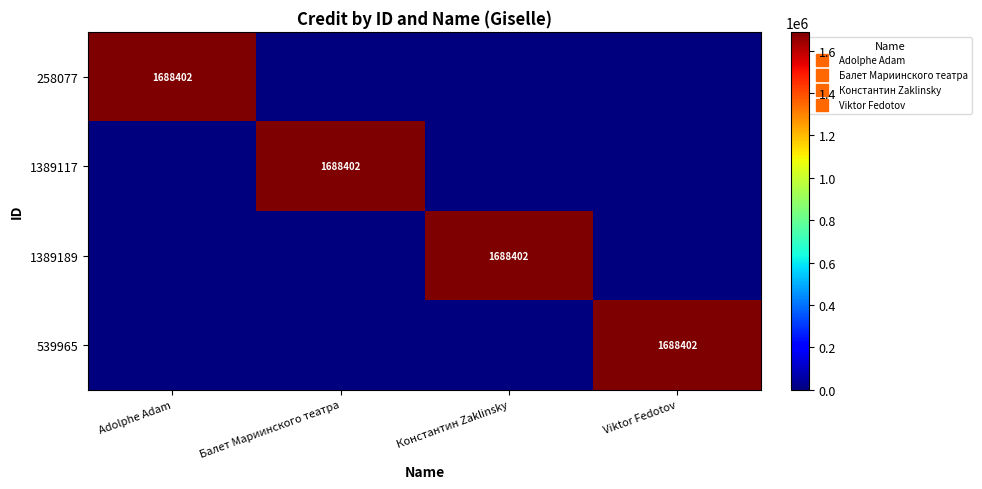

What is the spread (max minus min) of values at Adolphe Adam?

1688402